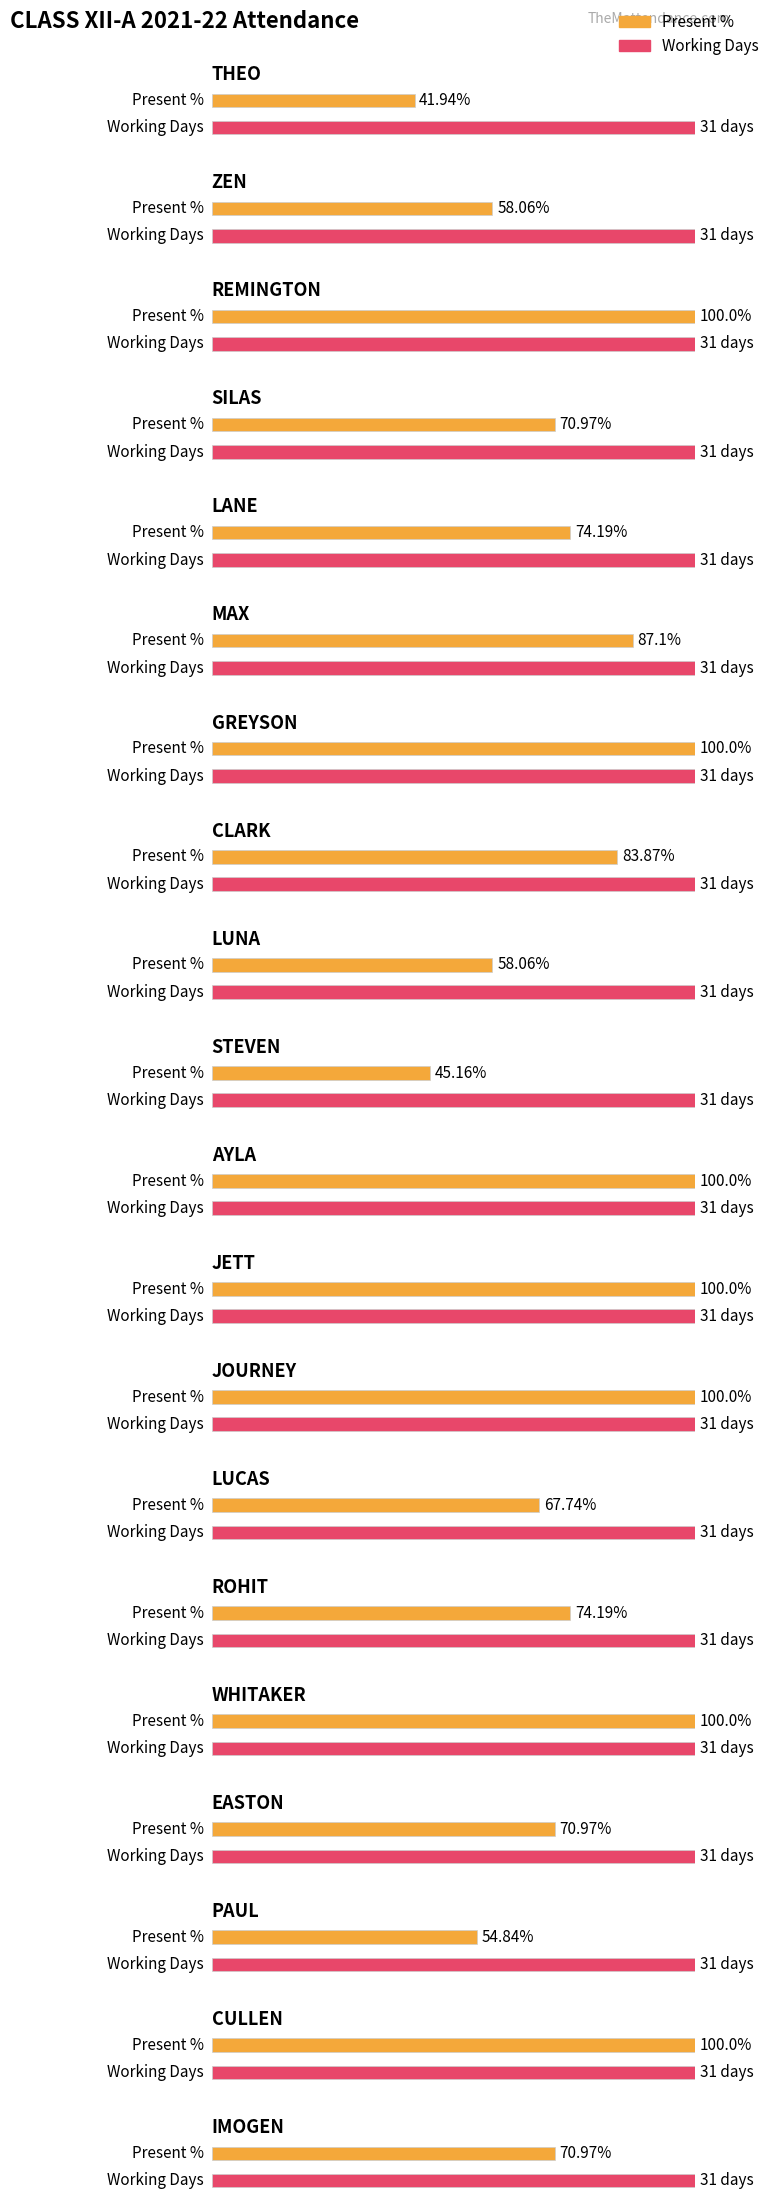

What is the minimum value shown in the chart?

41.9